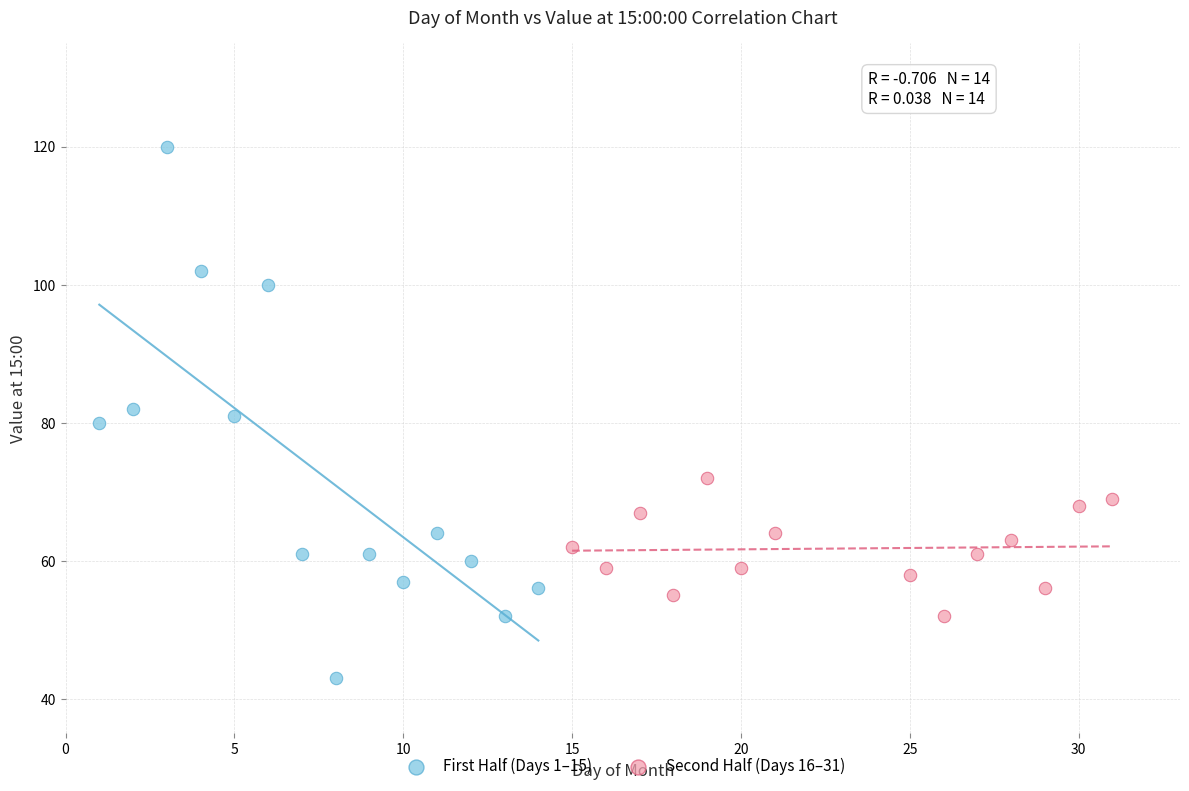

Which series contains the highest Y value?

First Half (Days 1–15)